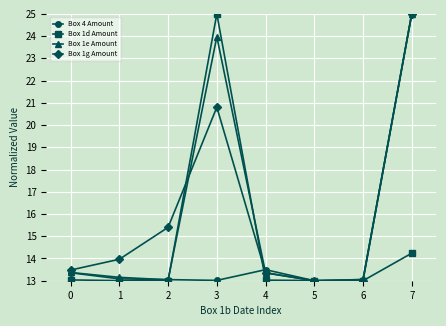

What is the minimum value for Box 1d Amount?

13.0